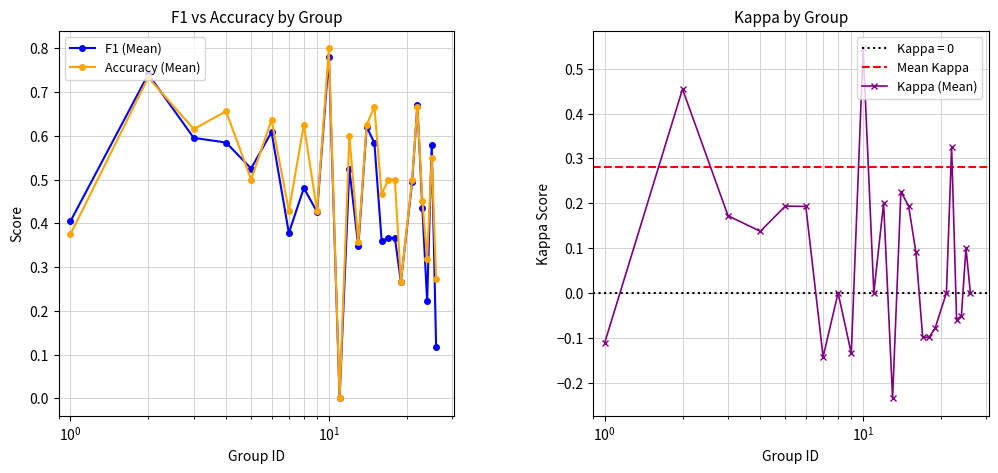

The kappa series shows 0.1 at 16. True or false?

True